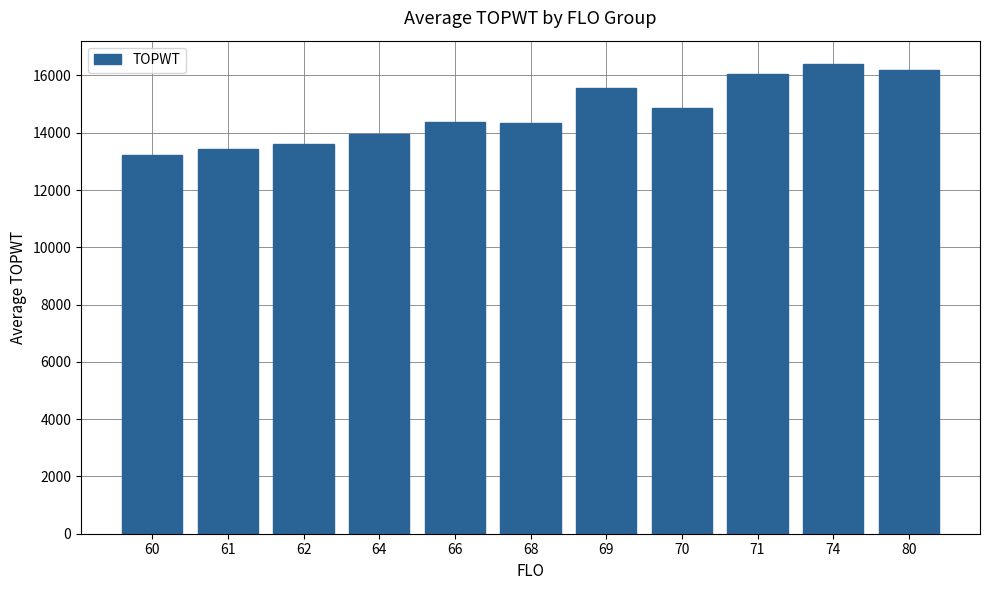

Where is the data nearest to the value 14808?

70